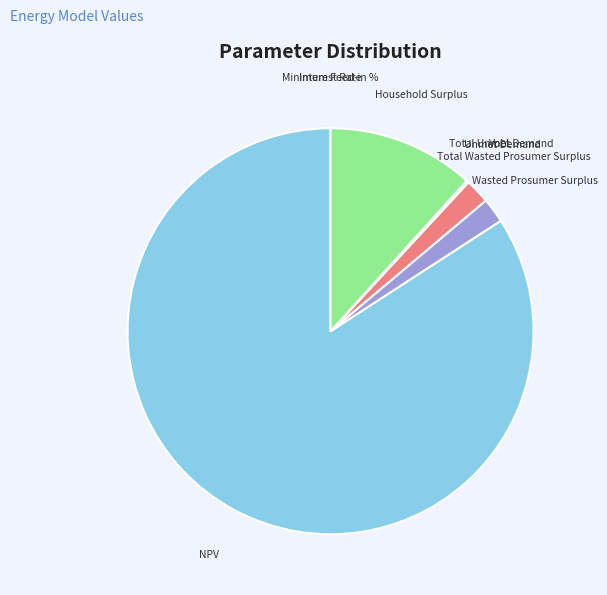

Is there any slice that represents more than half of the pie?

Yes